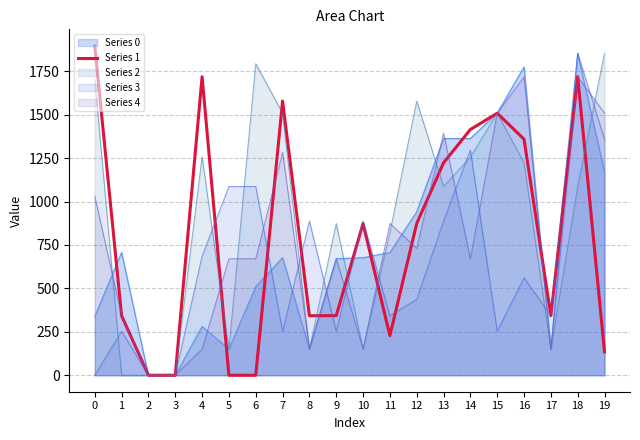

Rank the categories by value from highest to lowest.

0, 4, 18, 7, 15, 14, 16, 13, 10, 12, 1, 8, 9, 17, 11, 19, 2, 3, 5, 6